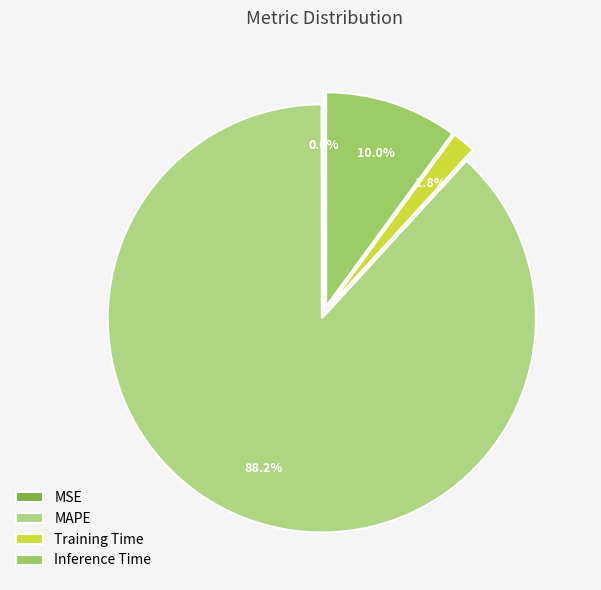

Is MSE the majority of the pie?

No